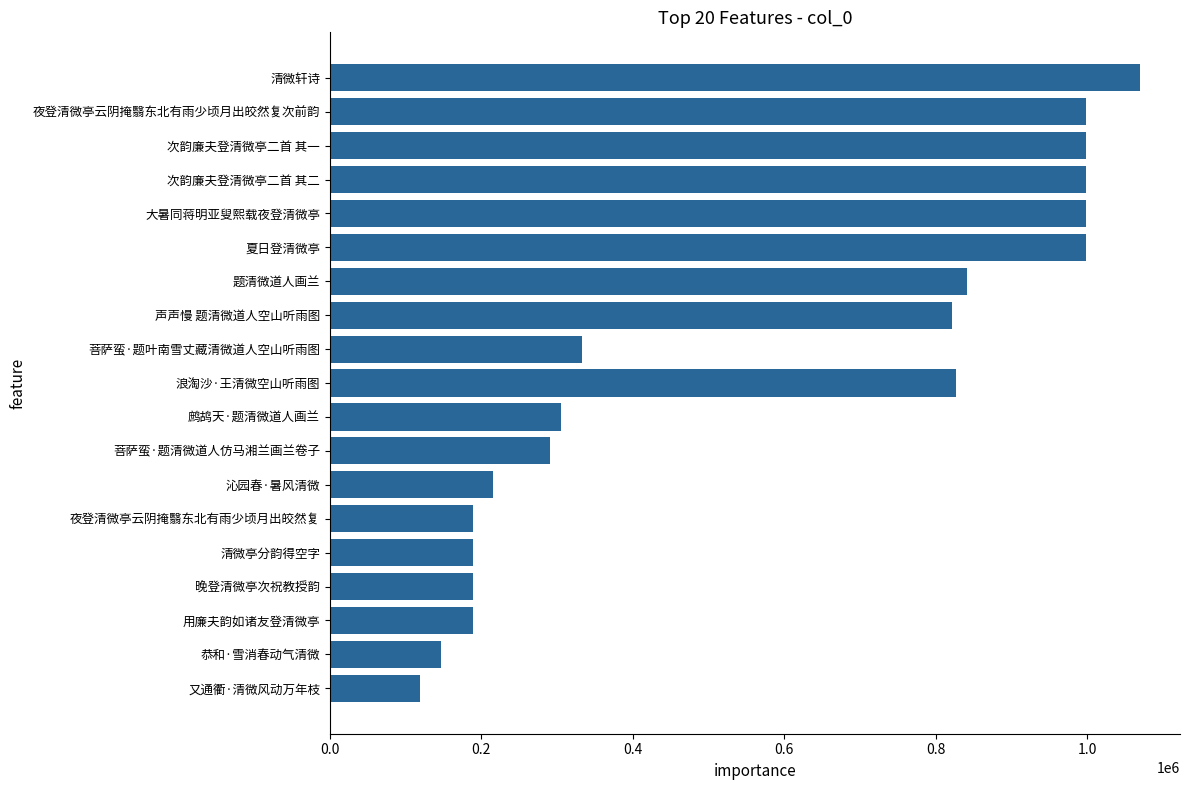

What is the value of the 20th bar from the left?

1068879